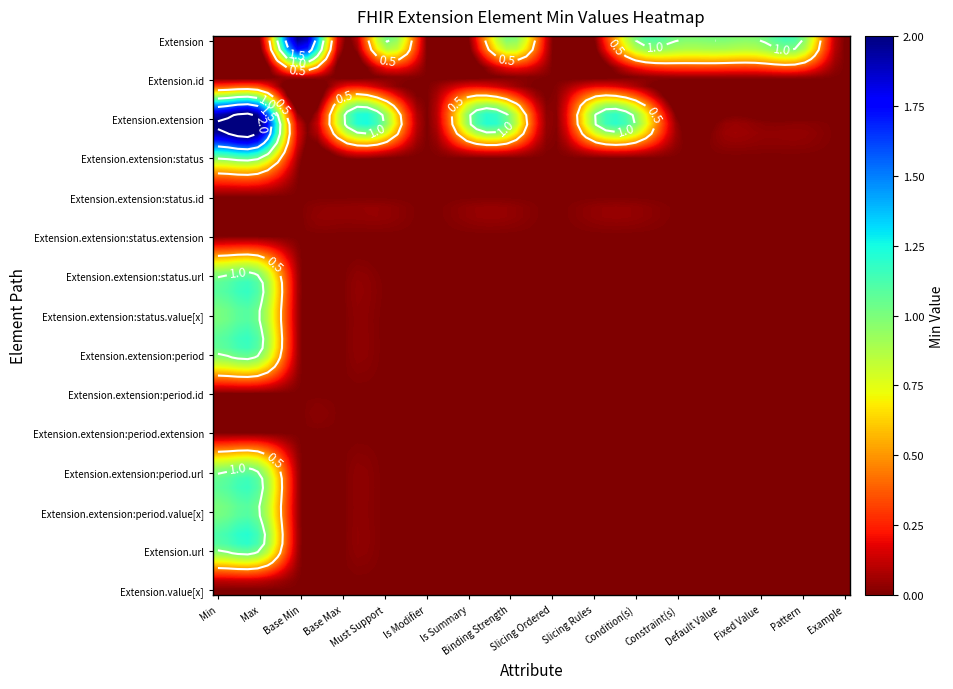

Reading left to right, extract all data points from this chart.

Extension: 0	0	2	0	1	0	0	1	0	0	1	1	1	1	1	0
Extension.id: 0	0	0	0	0	0	0	0	0	0	0	0	0	0	0	0
Extension.extension: 2	2	0	1	1	0	1	1	0	1	1	0	0	0	0	0
Extension.extension:status: 1	1	0	0	0	0	0	0	0	0	0	0	0	0	0	0
Extension.extension:status.id: 0	0	0	0	0	0	0	0	0	0	0	0	0	0	0	0
Extension.extension:status.extension: 0	0	0	0	0	0	0	0	0	0	0	0	0	0	0	0
Extension.extension:status.url: 1	1	0	0	0	0	0	0	0	0	0	0	0	0	0	0
Extension.extension:status.value[x]: 1	1	0	0	0	0	0	0	0	0	0	0	0	0	0	0
Extension.extension:period: 1	1	0	0	0	0	0	0	0	0	0	0	0	0	0	0
Extension.extension:period.id: 0	0	0	0	0	0	0	0	0	0	0	0	0	0	0	0
Extension.extension:period.extension: 0	0	0	0	0	0	0	0	0	0	0	0	0	0	0	0
Extension.extension:period.url: 1	1	0	0	0	0	0	0	0	0	0	0	0	0	0	0
Extension.extension:period.value[x]: 1	1	0	0	0	0	0	0	0	0	0	0	0	0	0	0
Extension.url: 1	1	0	0	0	0	0	0	0	0	0	0	0	0	0	0
Extension.value[x]: 0	0	0	0	0	0	0	0	0	0	0	0	0	0	0	0